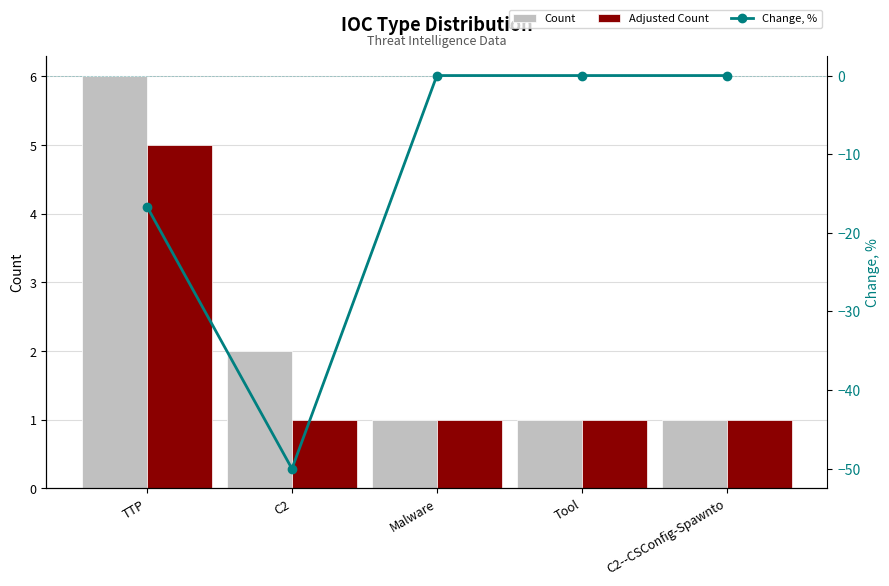

Reading right to left, list all the values displayed in this chart.

Count: 1.0	1.0	1.0	2.0	6.0
Adjusted Count: 1.0	1.0	1.0	1.0	5.0
Change, %: 0.0	0.0	0.0	-50.0	-16.7